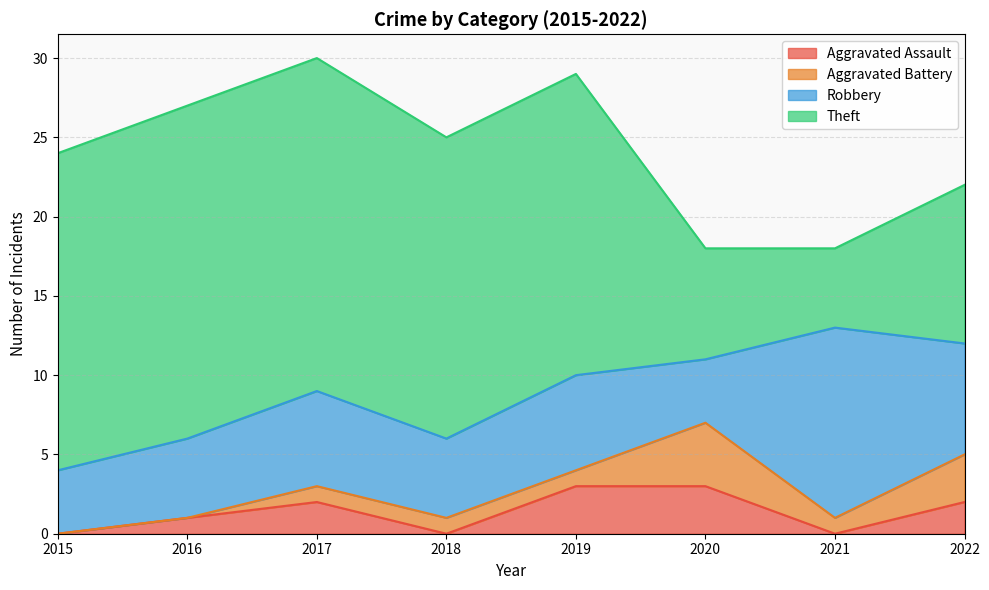

True or false: Aggravated Assault and Robbery cross at least once.

False